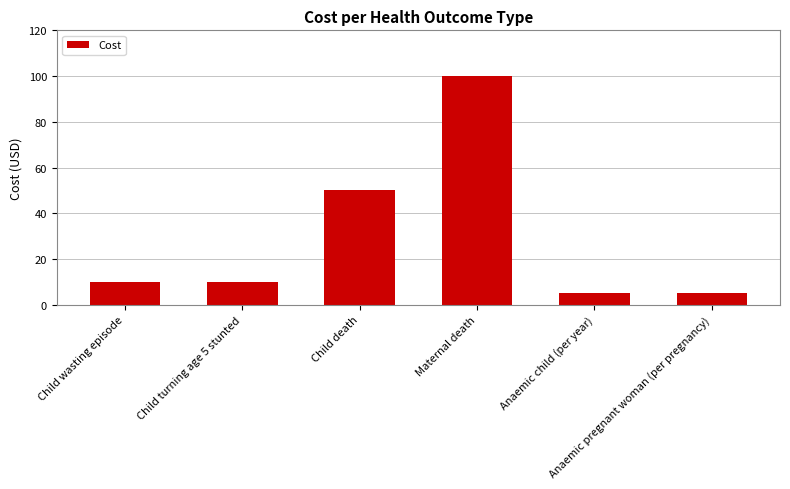

Is it true that the value at Child death is 50?

True